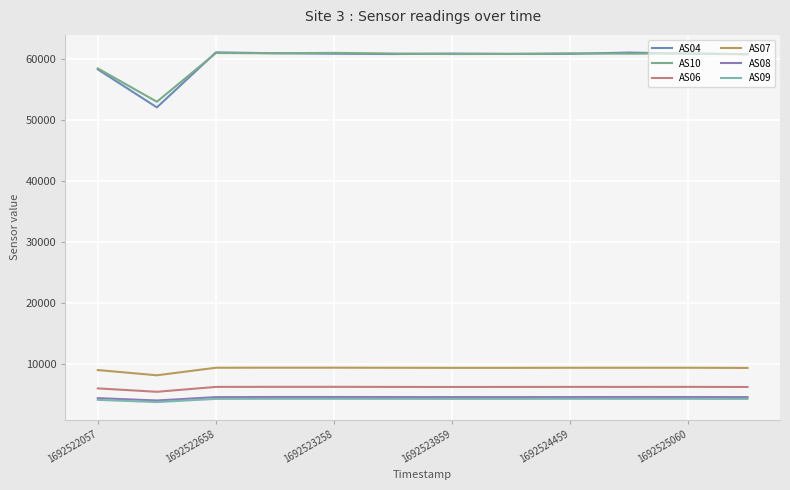

How many distinct data groups are displayed?

6